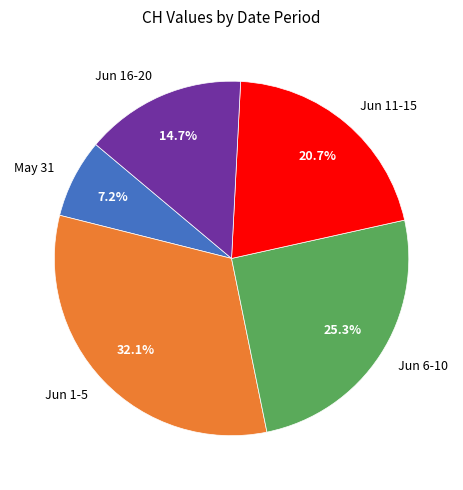

Which slice is the largest?

Jun 1-5